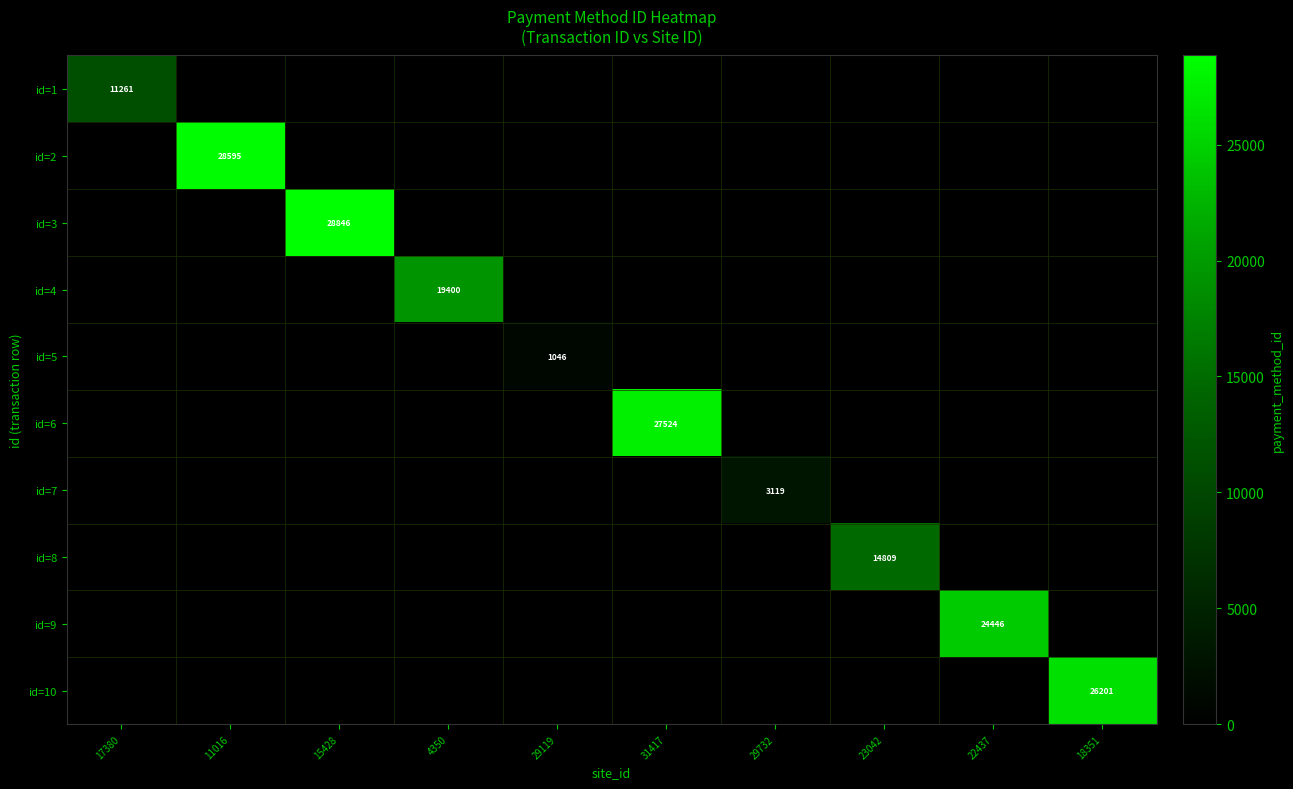

What is the total value across all series at 29732?

3119